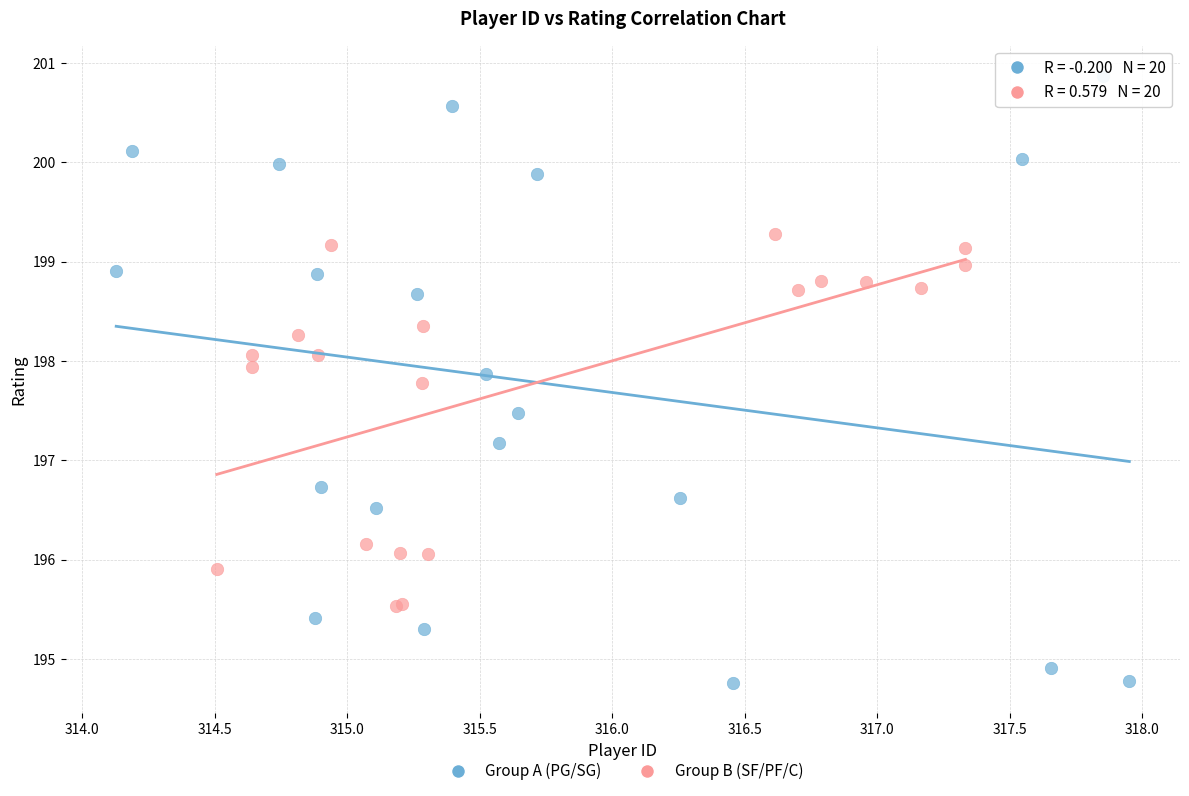

Which series contains the highest Y value?

Group A (PG/SG)